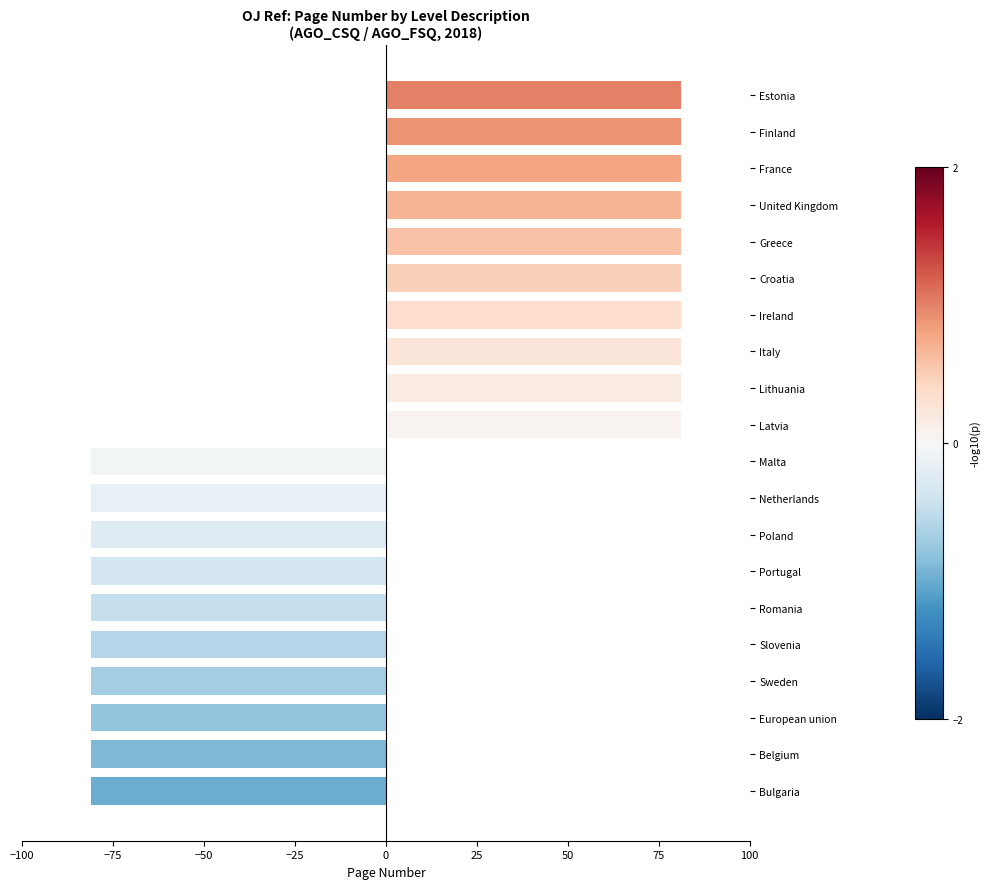

What is the greatest value displayed?

81